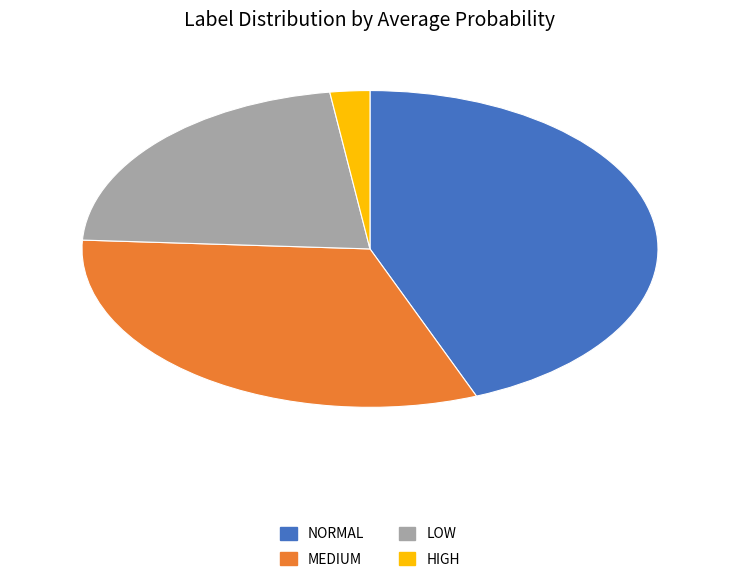

Count the number of slices in the pie.

4